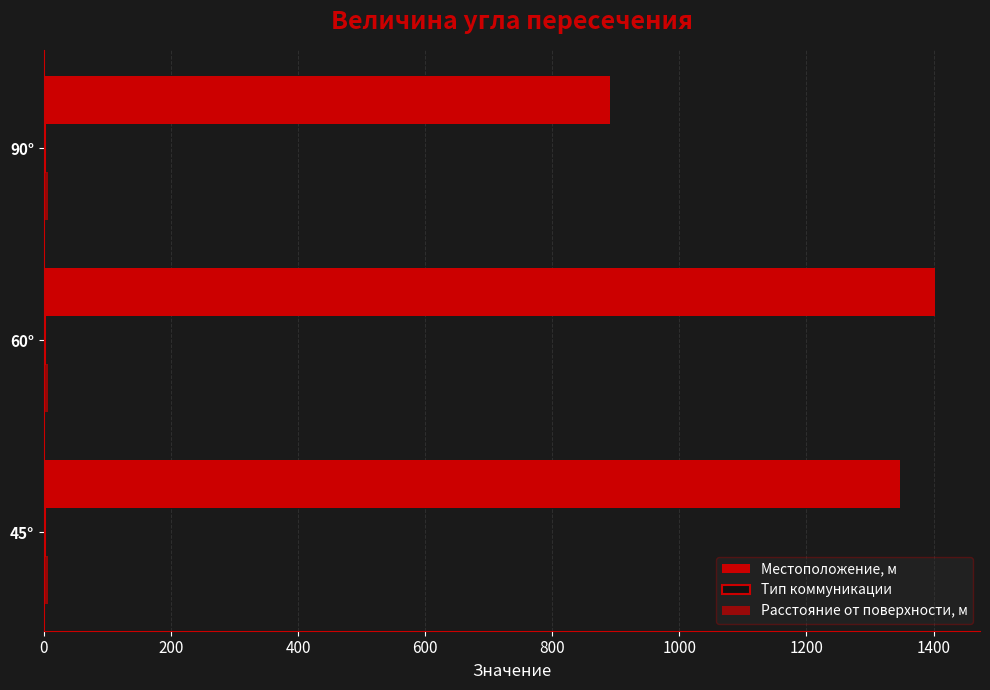

How many data points does each series have?

3